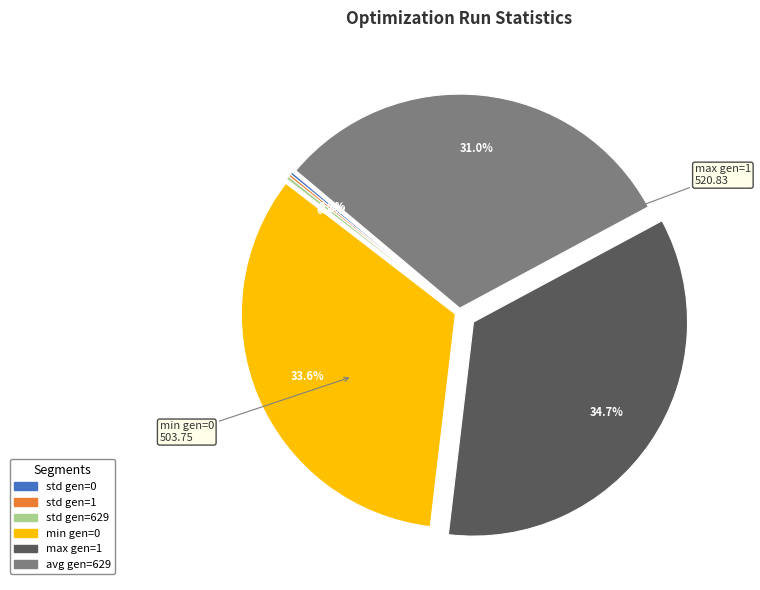

What is the ratio of the value at max gen=1 to the value at min gen=0?

1.0